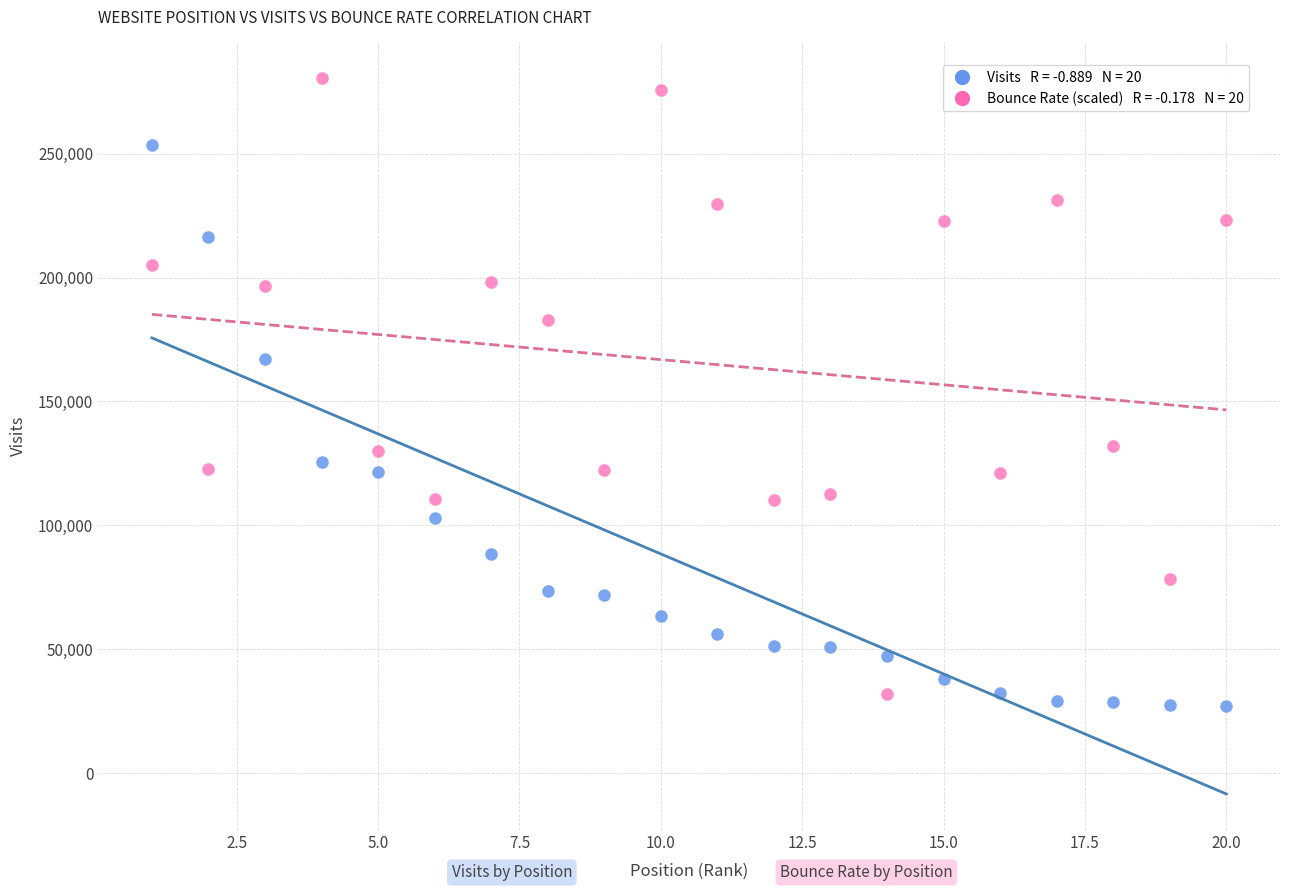

Across all series, what Y value is closest to 153763?

167077.0